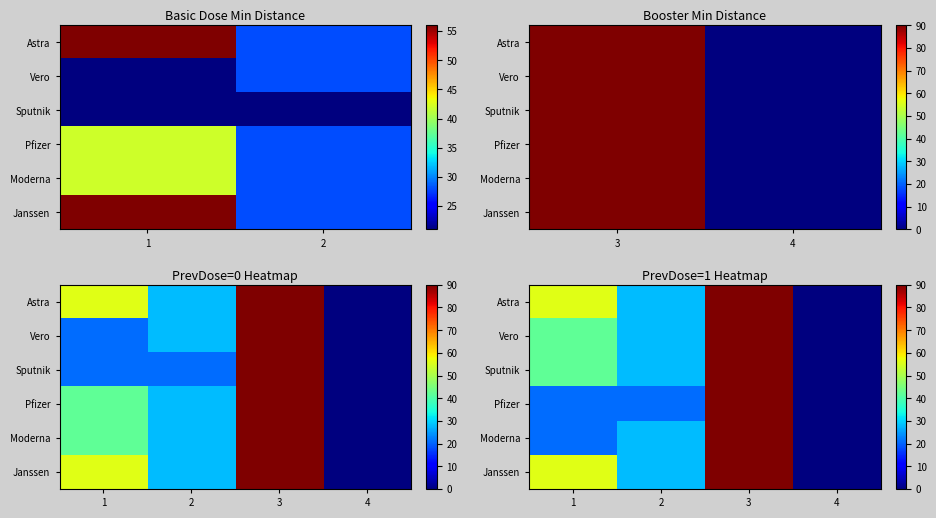

How many data points does each series have?

4